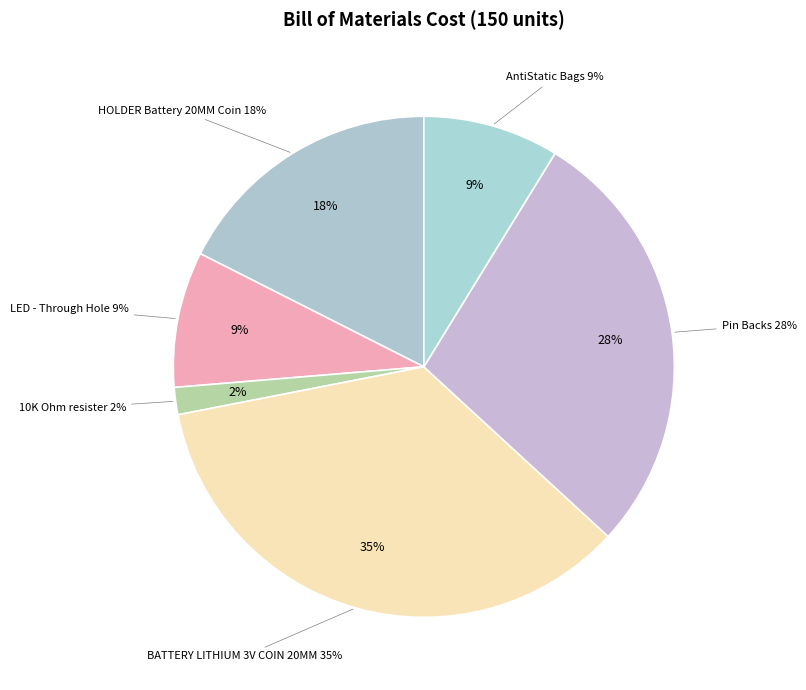

How many slices are in this pie chart?

6